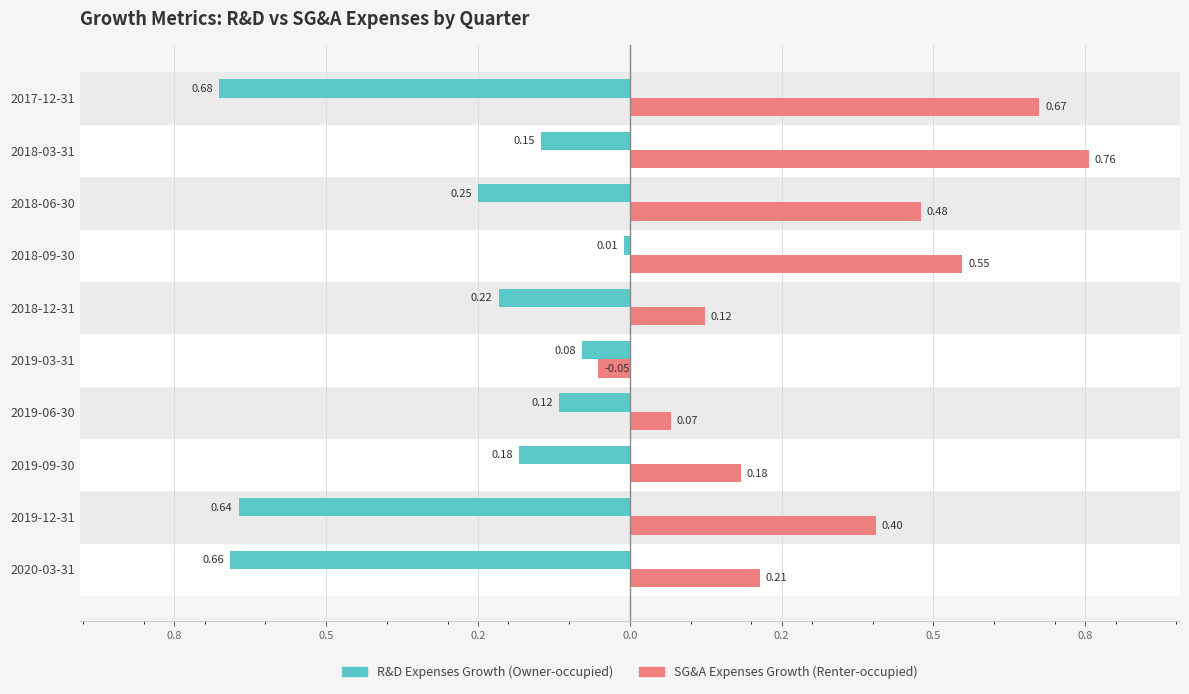

Reading left to right, what are all the values shown in this chart?

Owner-occupied (R&D Growth): -0.7	-0.6	-0.2	-0.1	-0.1	-0.2	-0.0	-0.2	-0.1	-0.7
Renter-occupied (SG&A Growth): 0.2	0.4	0.2	0.1	-0.1	0.1	0.5	0.5	0.8	0.7